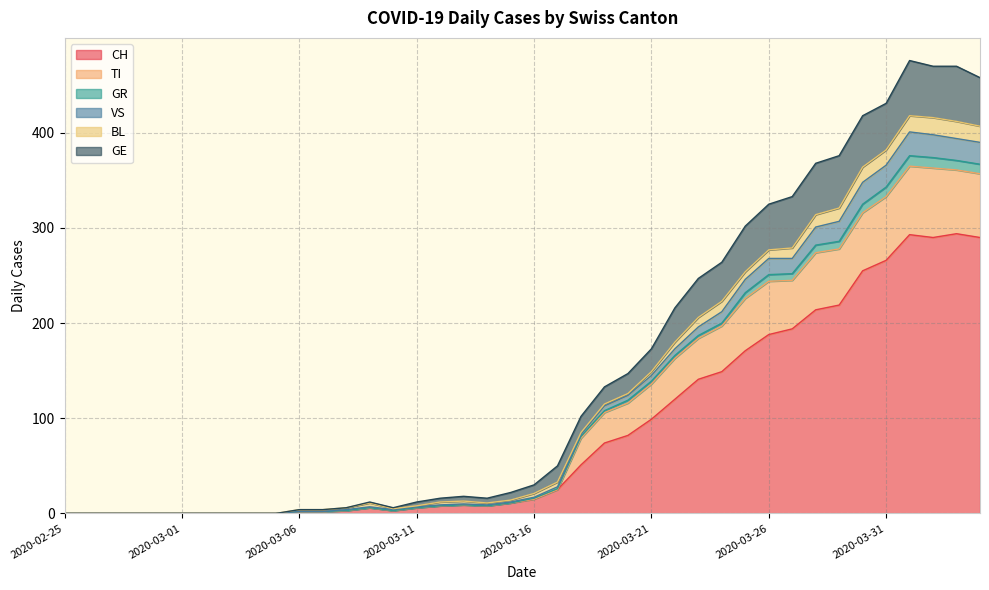

What position from the left is 2020-03-08?

13